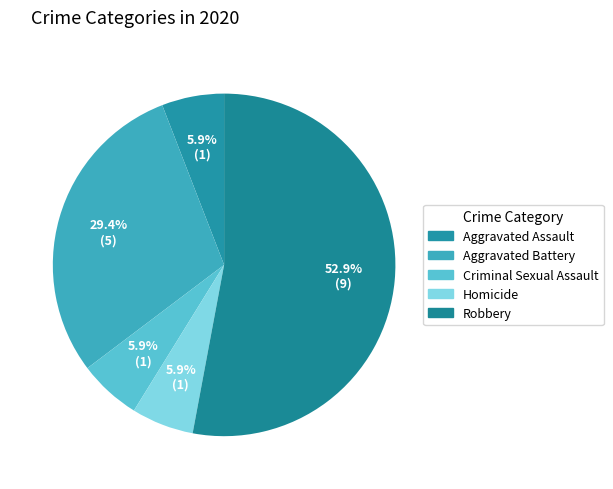

To the nearest percent, what is the combined percentage of Criminal Sexual Assault and Homicide?

12%